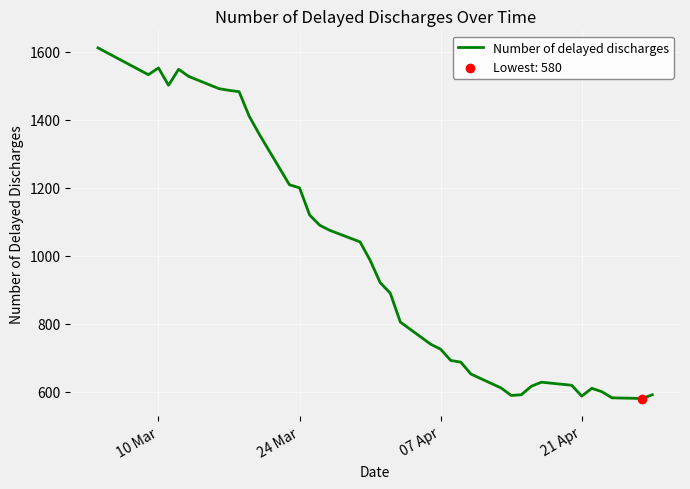

What is the difference between the maximum and minimum values?

1032